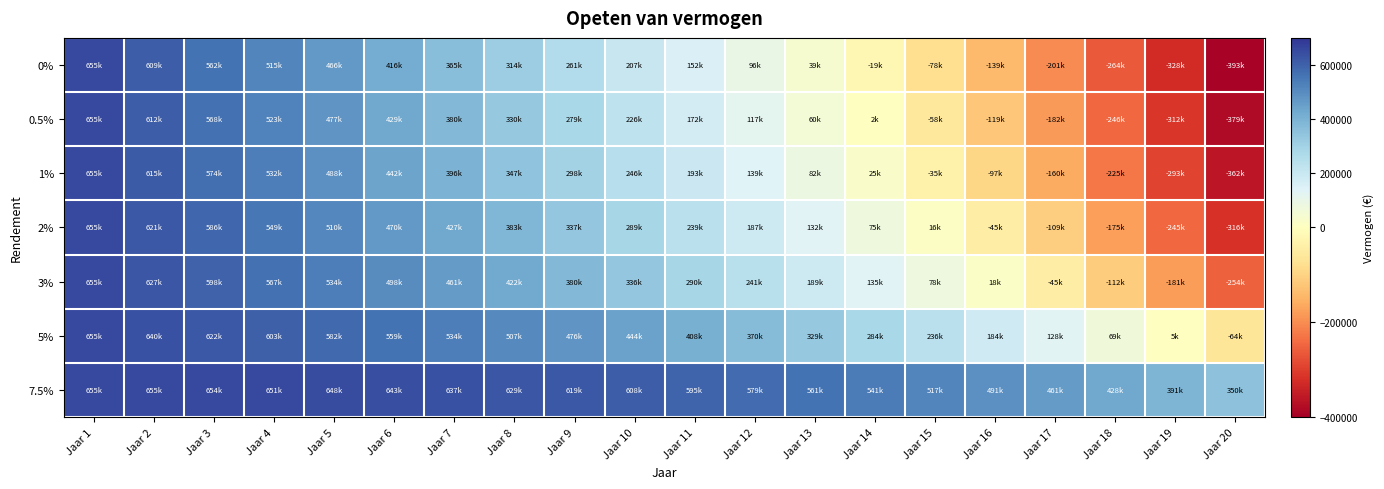

Which series has the largest total across all categories?

7.5%